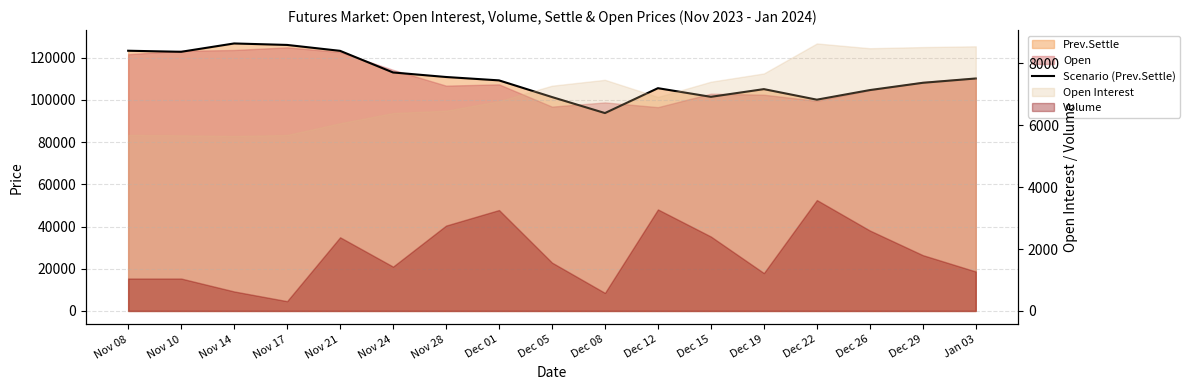

At which category does the data reach its first local valley?

Nov 10